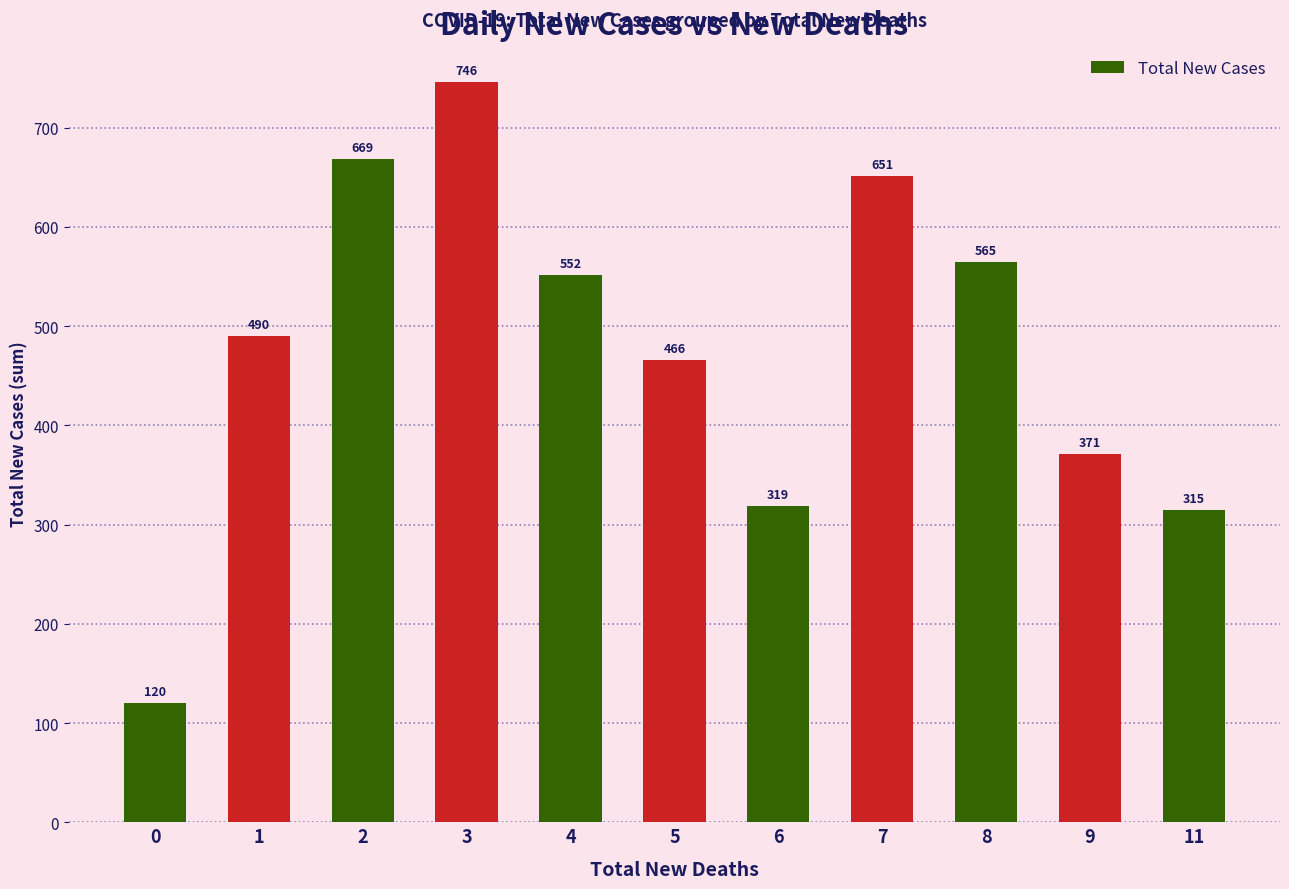

What is the average value?

479